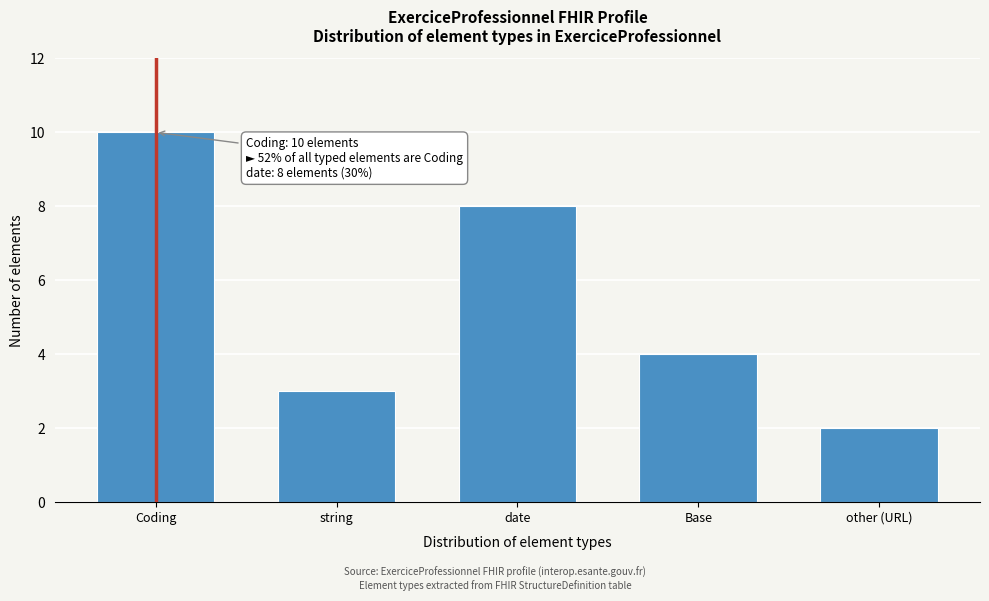

Reading left to right, what are all the values shown in this chart?

Coding=10	string=3	date=8	Base=4	other (URL)=2